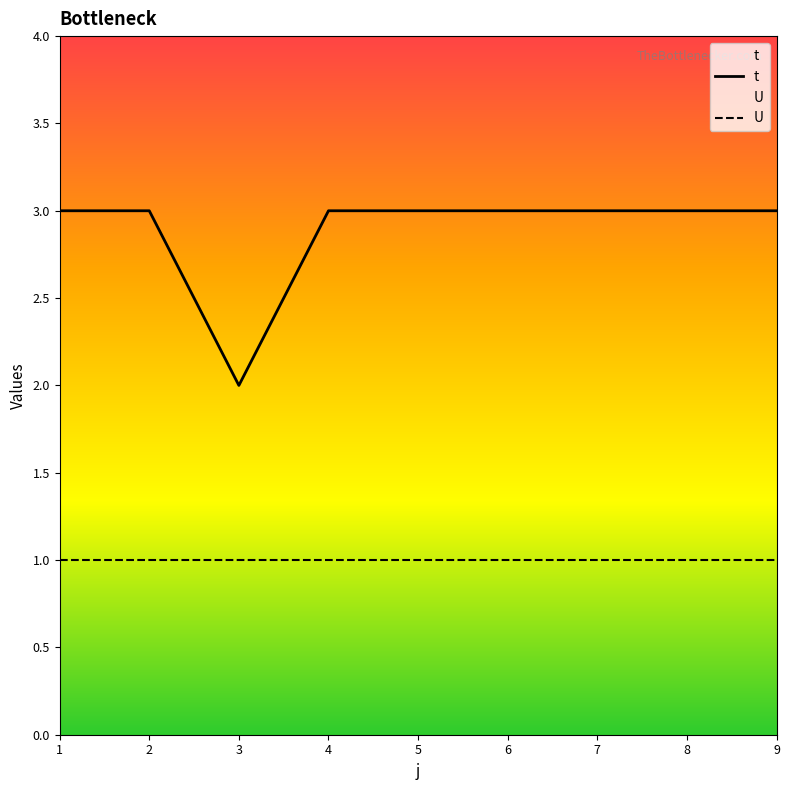

List the series in order of their overall mean, lowest first.

U, t